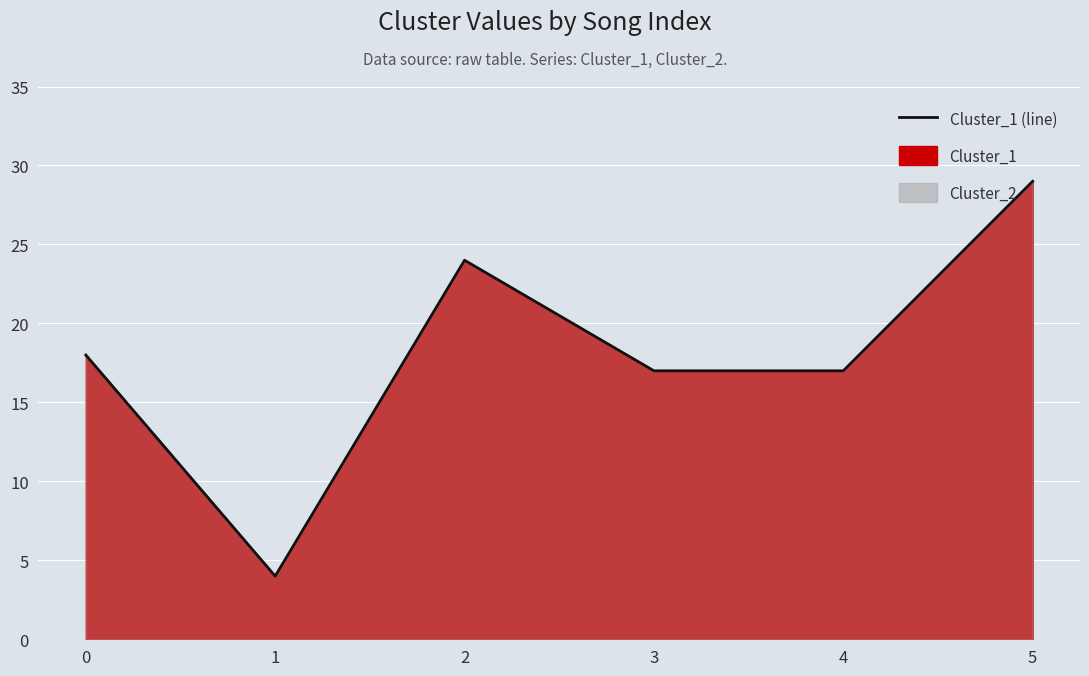

Reading left to right, extract all data points from this chart.

0=18	1=4	2=24	3=17	4=17	5=29